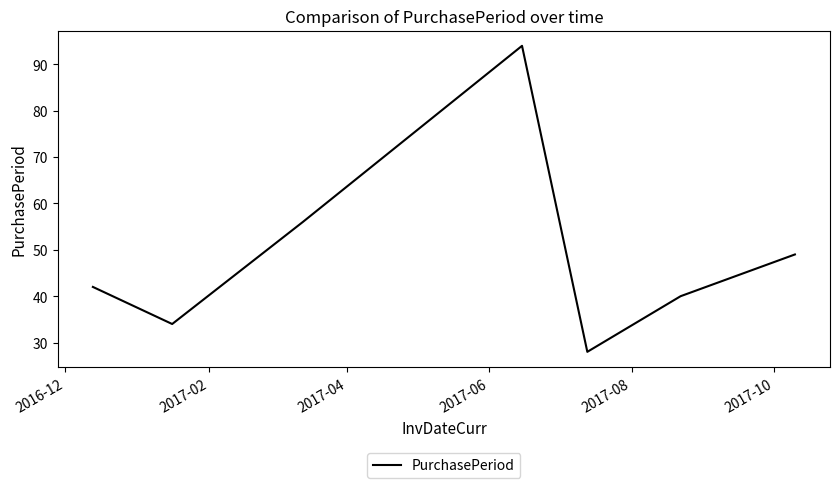

Does the chart display data point markers on the line(s)?

No